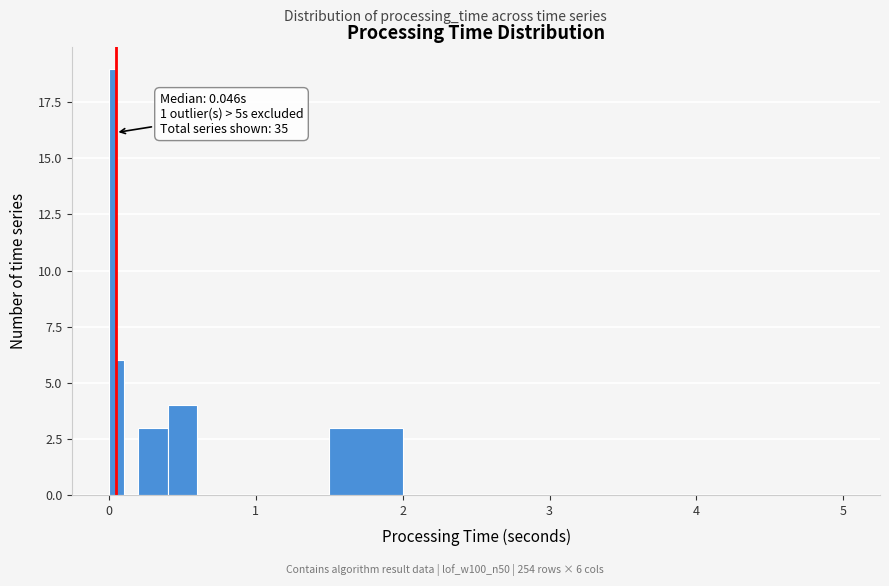

Around what value on the x-axis is the tallest bar? Give the approximate position of its centre, as read against the axis.

0.0